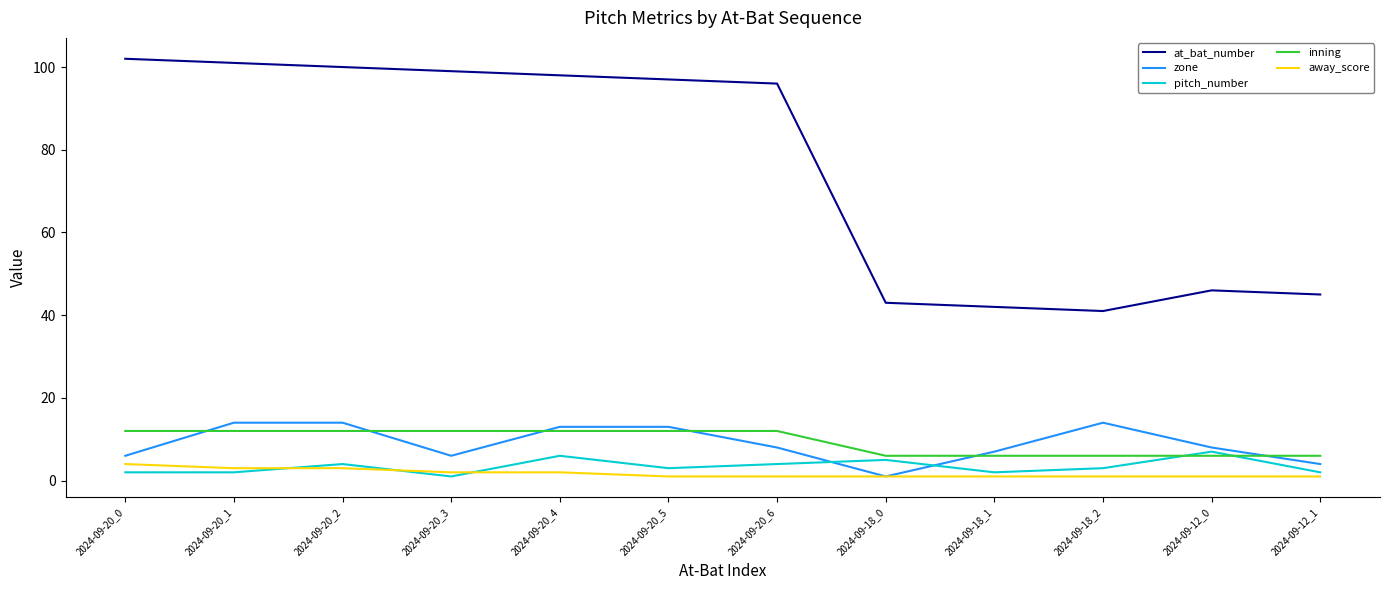

The zone series shows 13 at 2024-09-20_5. True or false?

True